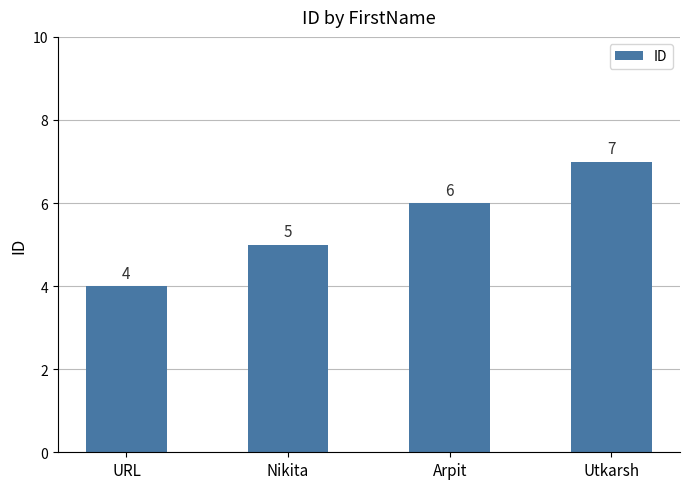

What is the difference between the values at Utkarsh and Nikita?

2